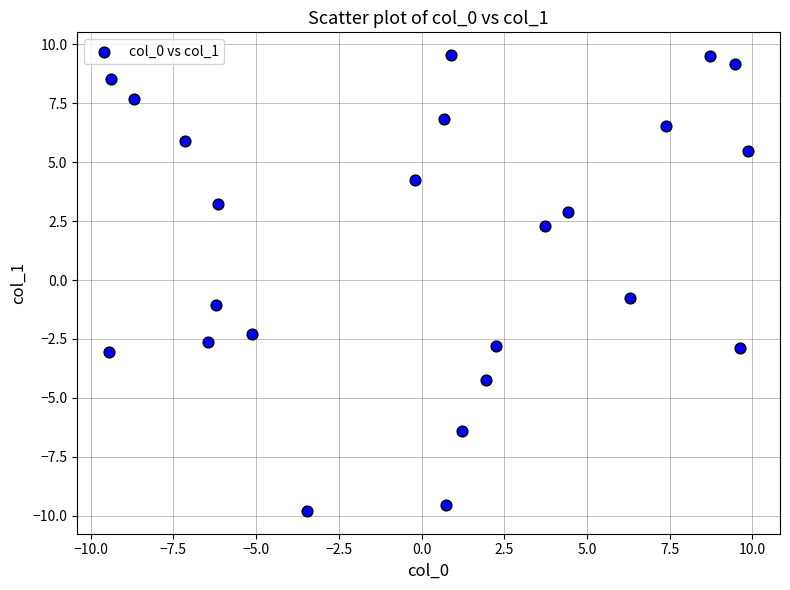

What is the range of X values (max minus min)?

19.3